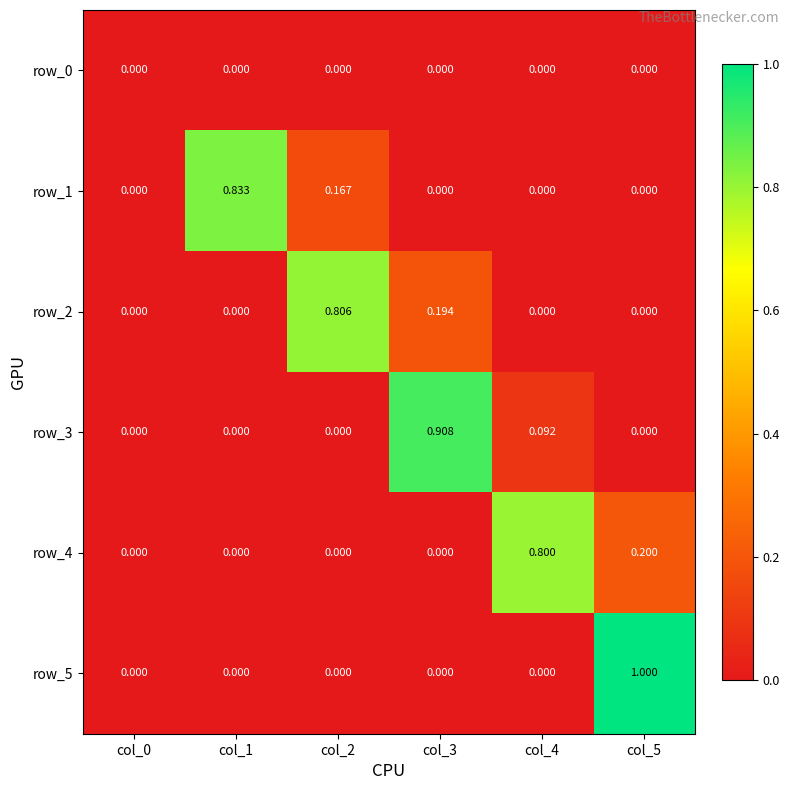

What is the spread (max minus min) of values at col_1?

0.8